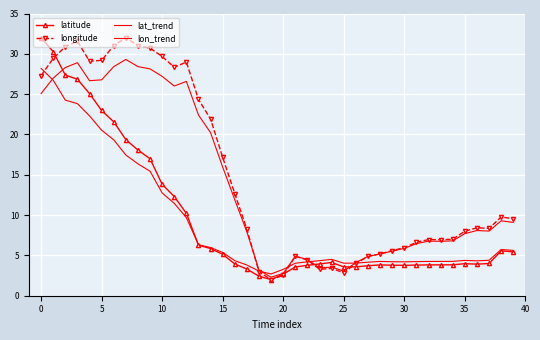

What is the label of the 12th point from the left?

11